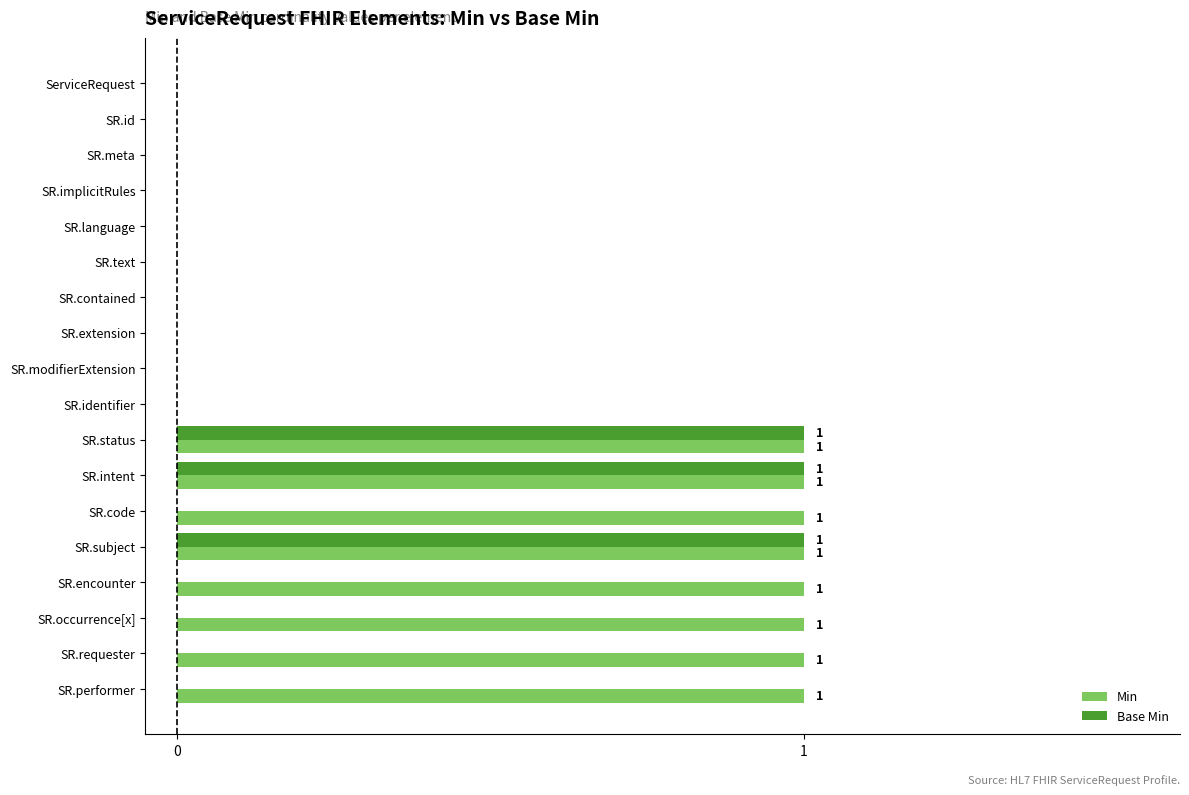

Which series has the largest total across all categories?

Min